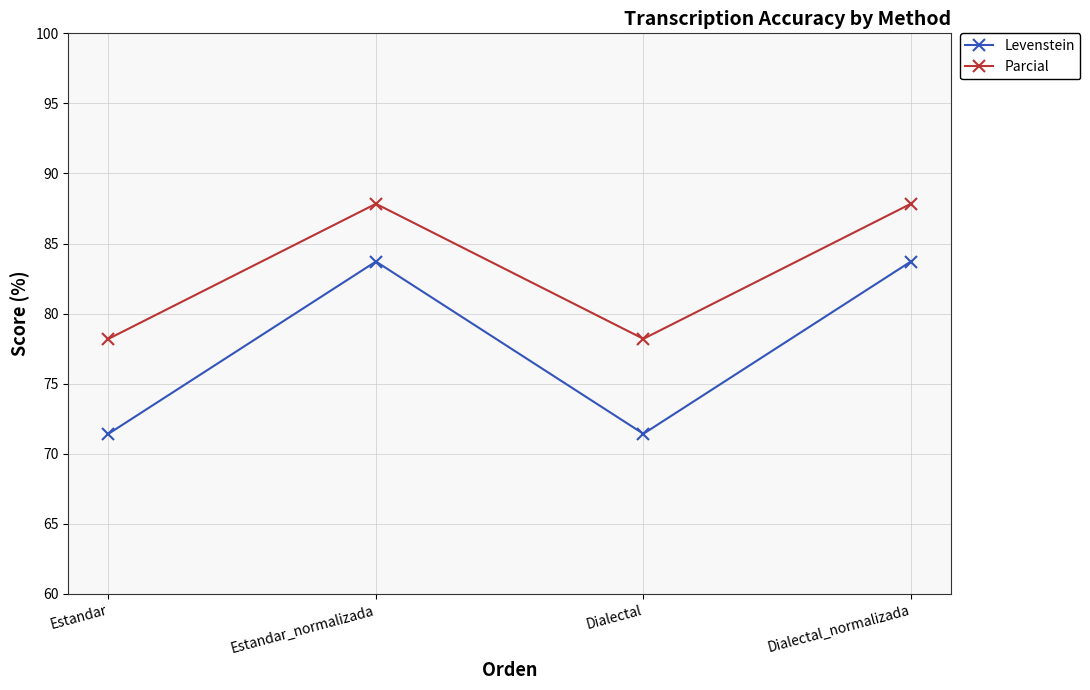

True or false: Levenstein has a value of 40.1 at Dialectal.

False